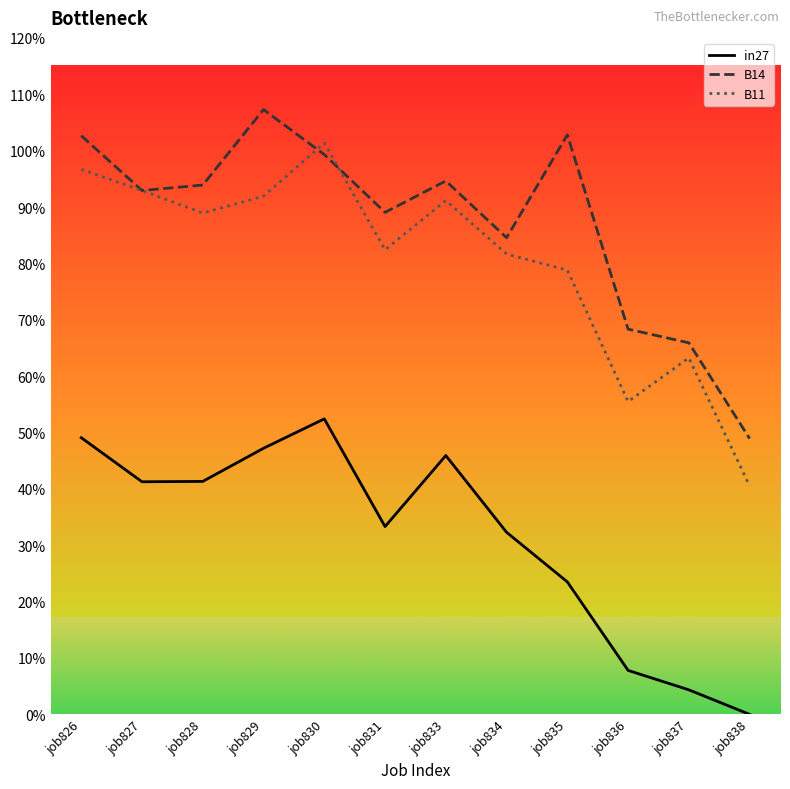

Where is the first local maximum for in27?

job830